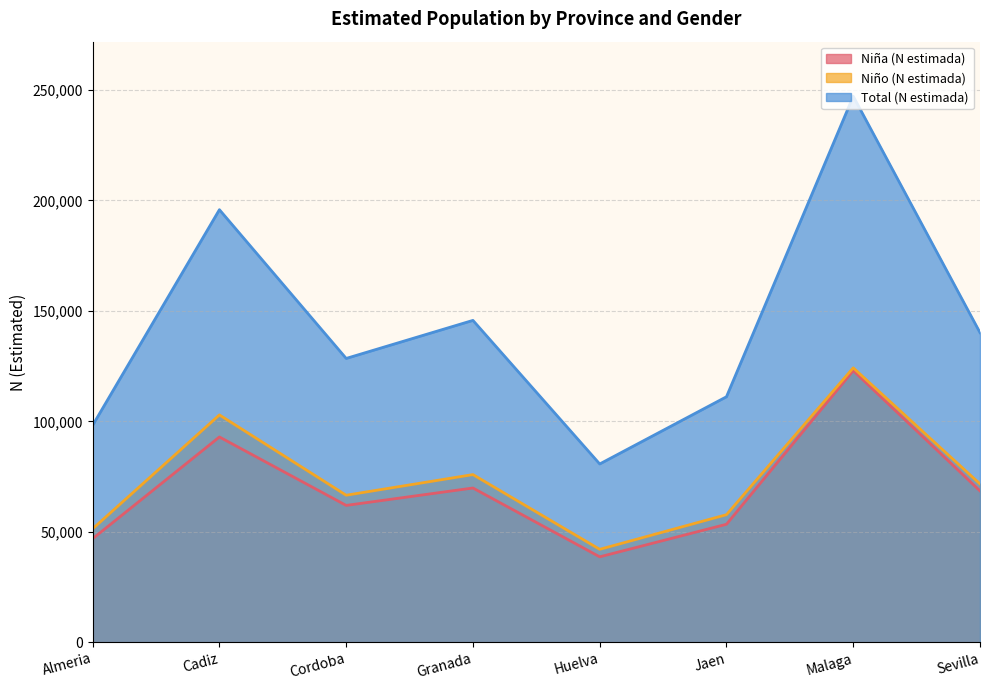

At which label does Niña (N estimada) first exceed 68493?

Cadiz